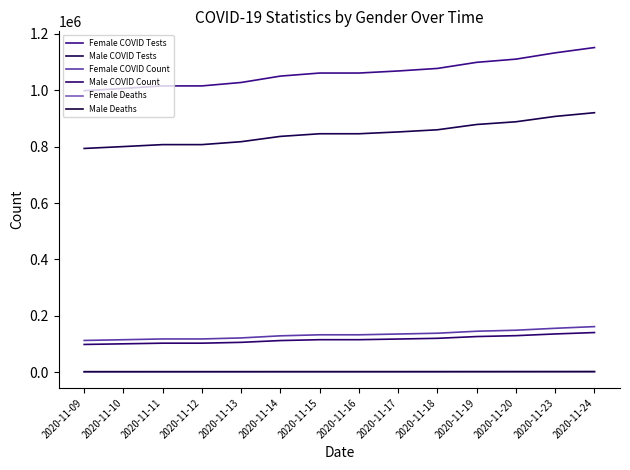

What is the total value across all series at 2020-11-19?

2254048